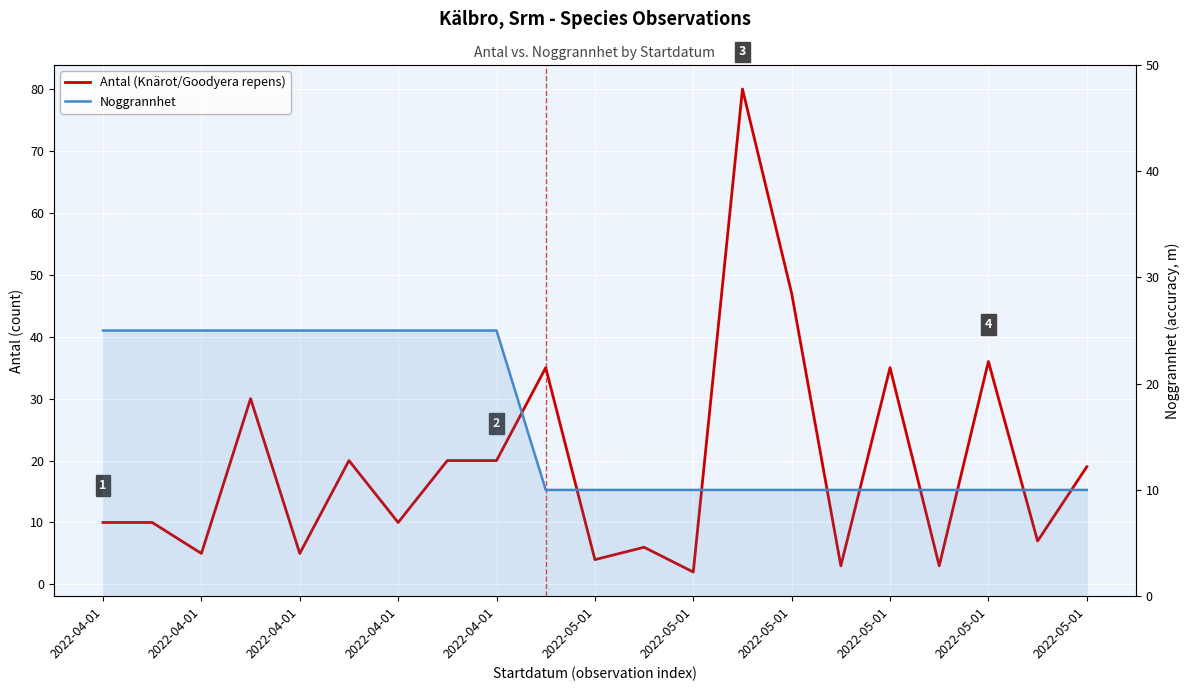

What is the difference between the second highest and second lowest values in the Noggrannhet series?

15